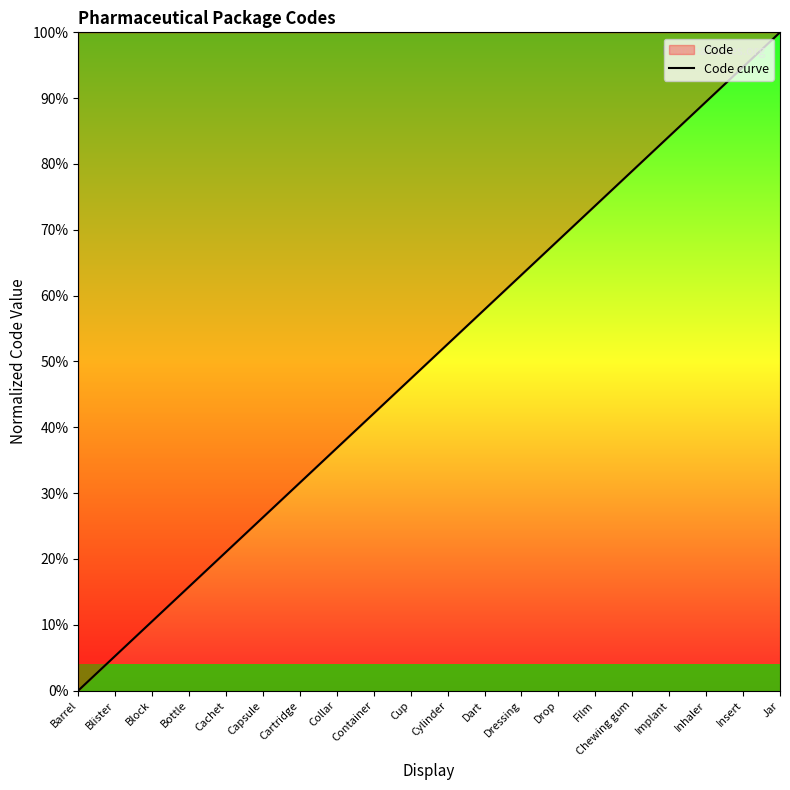

What is the value of the 14th point from the left?

68.4